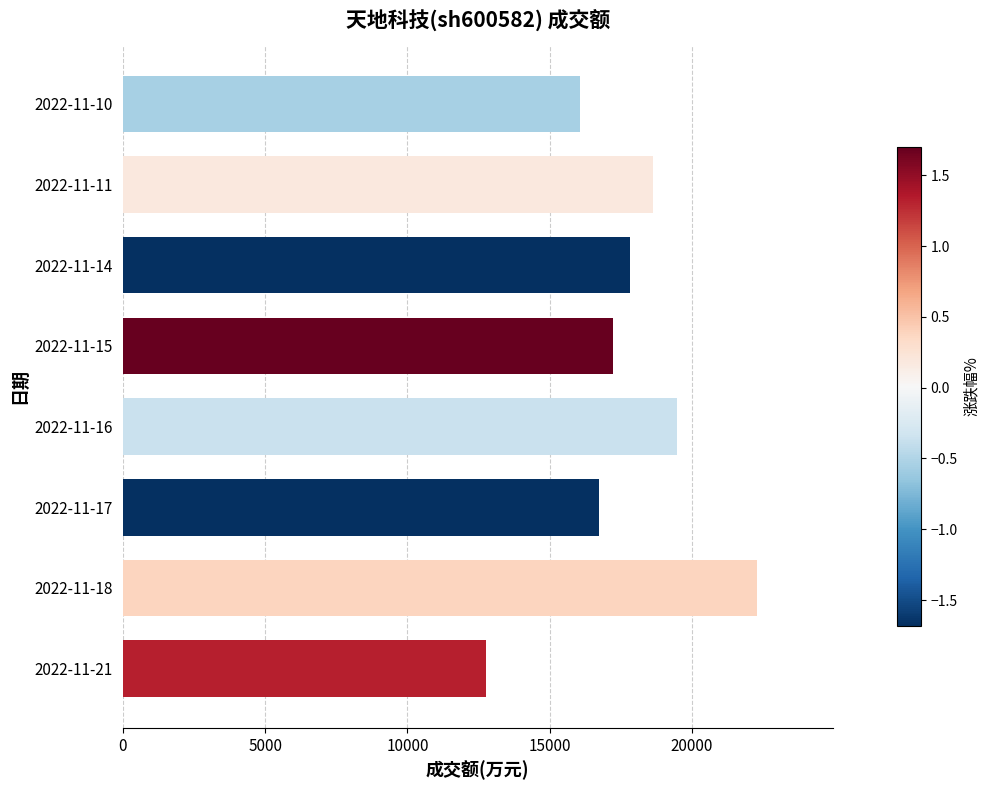

How many values are below 17807?

4